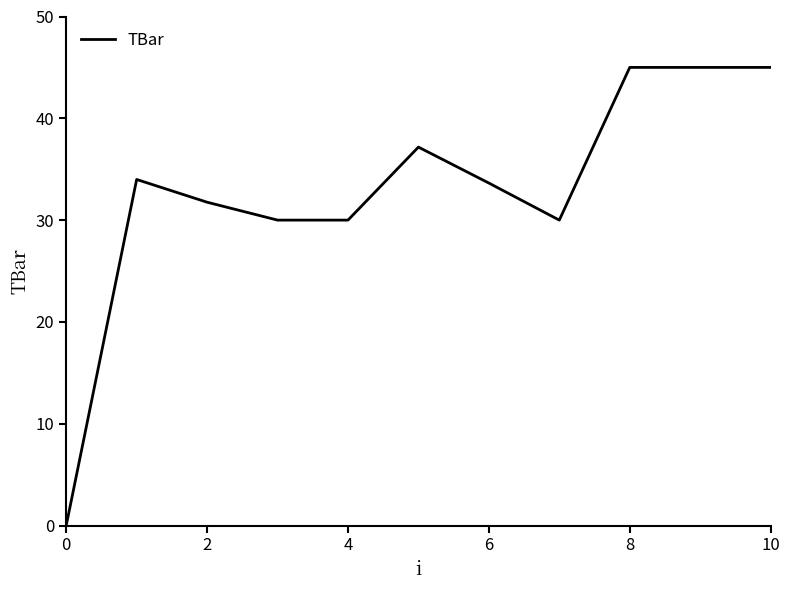

What is the greatest value displayed?

45.0